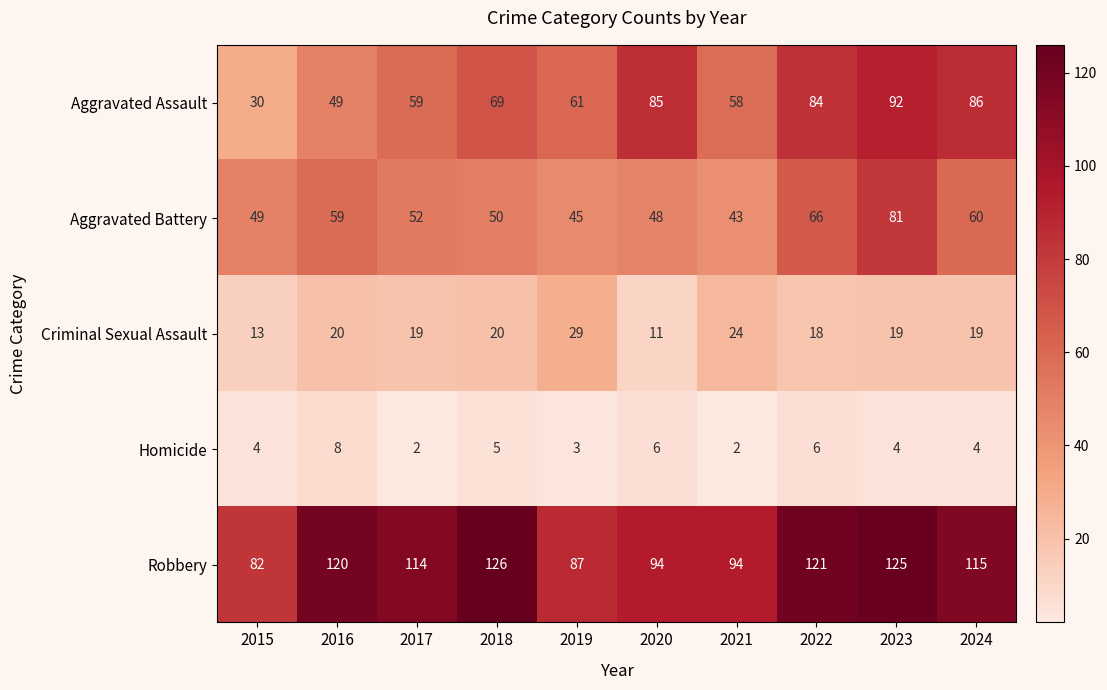

The Robbery series shows 126 at 2018. True or false?

True